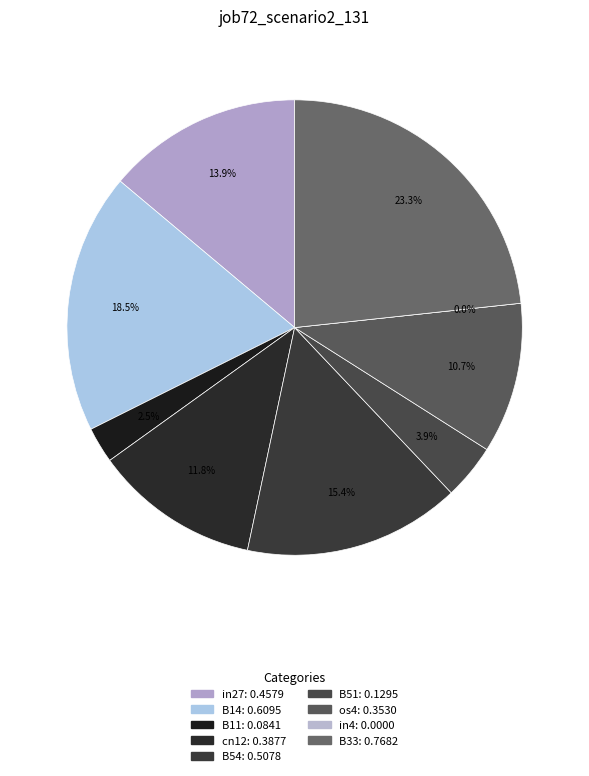

Between cn12 and os4, which is larger?

cn12